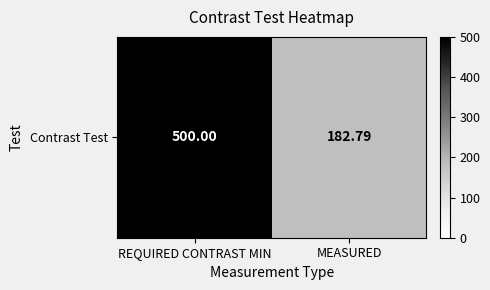

Between REQUIRED CONTRAST MIN and MEASURED, which is larger?

REQUIRED CONTRAST MIN